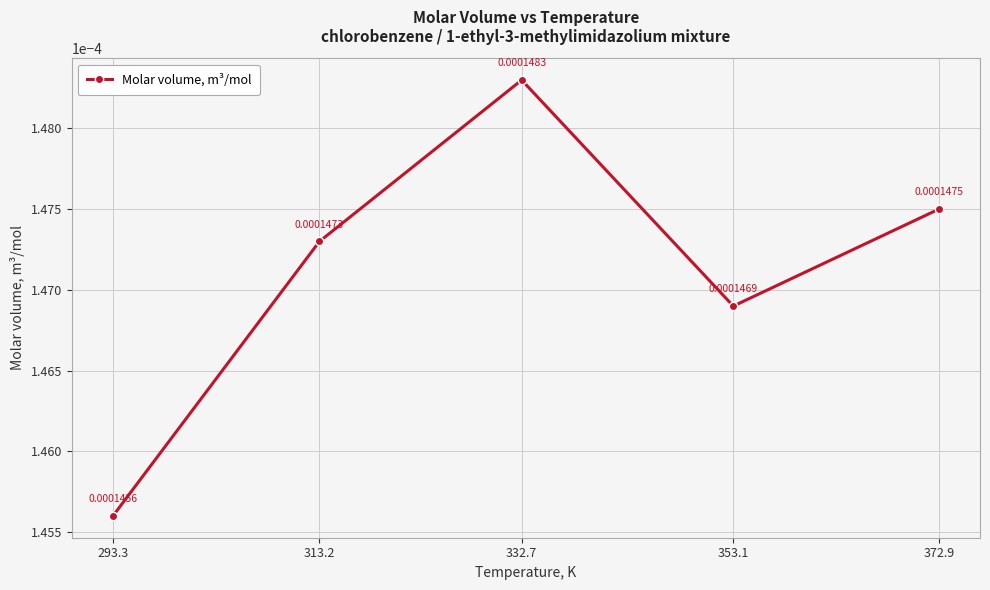

True or false: the data has more than 1 interior local peaks.

False